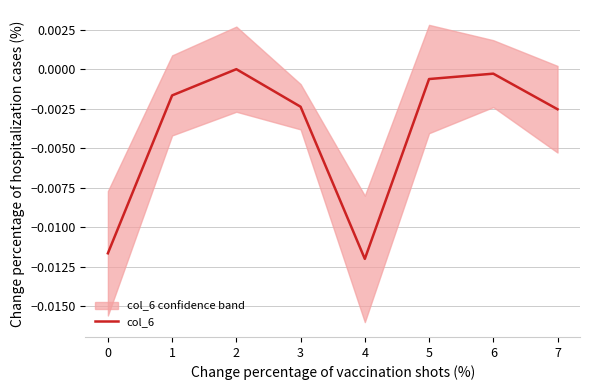

True or false: there are more than 0 points higher than both neighbors.

True